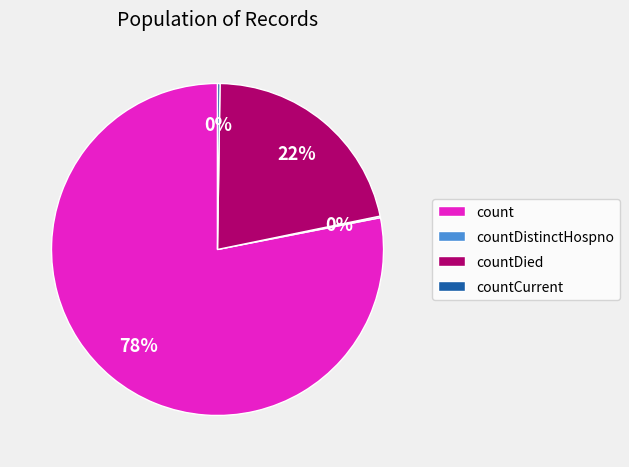

True or false: countDied accounts for 27% of the total.

False